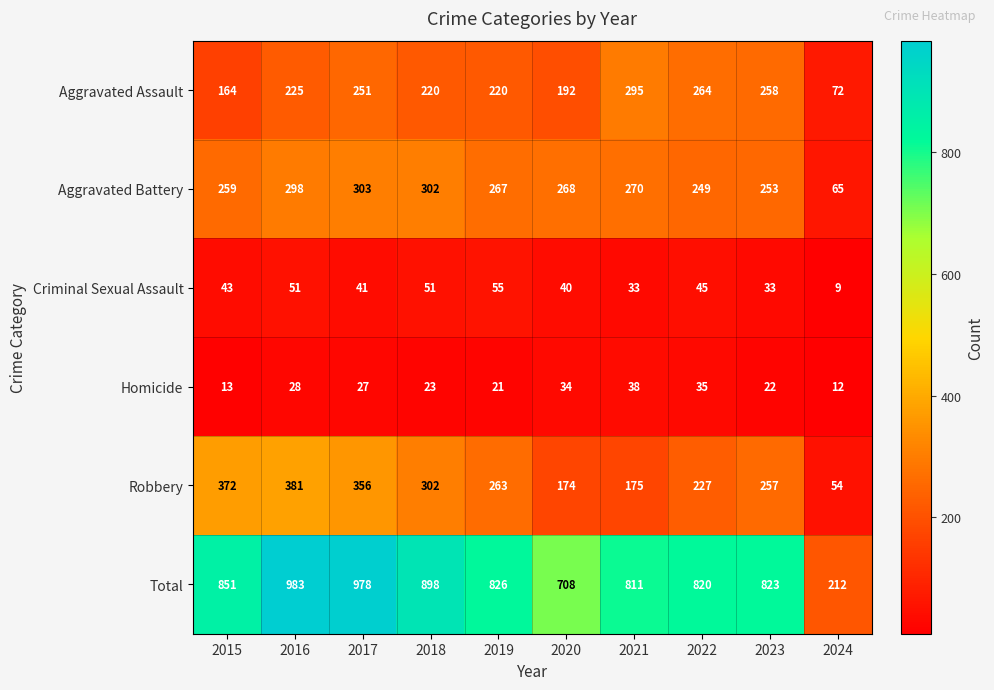

What is the difference between the highest and lowest values at 2022?

785